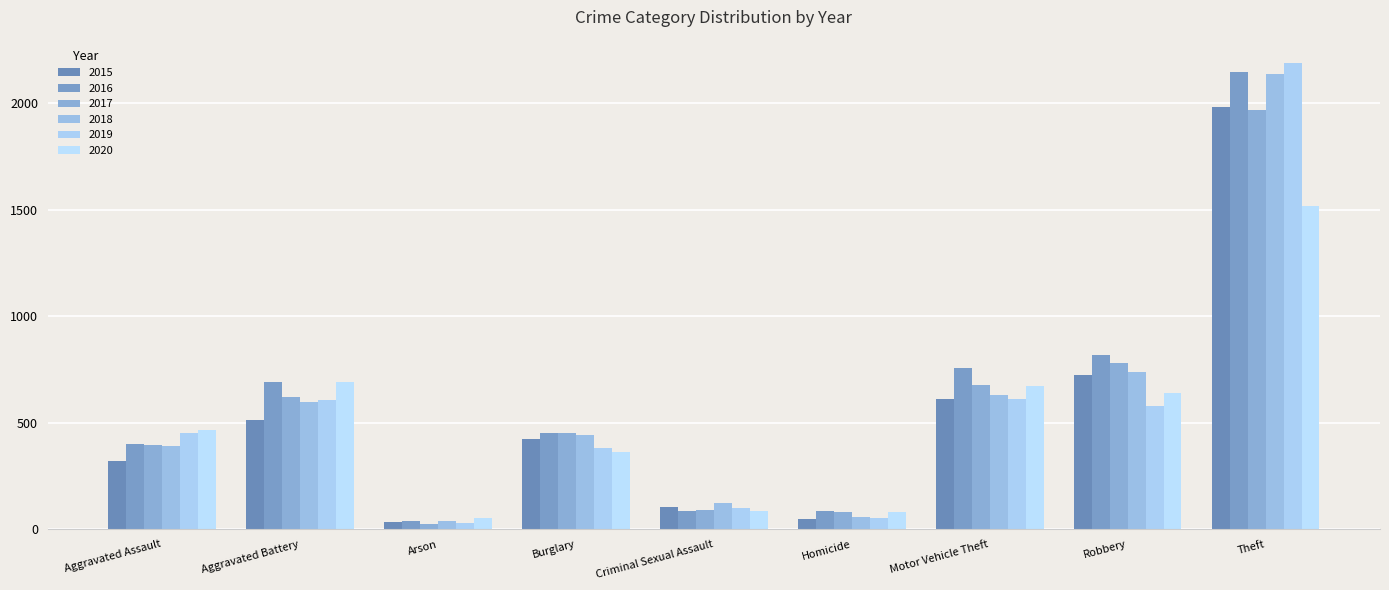

The value of 2020 at Robbery is 639. True or false?

True